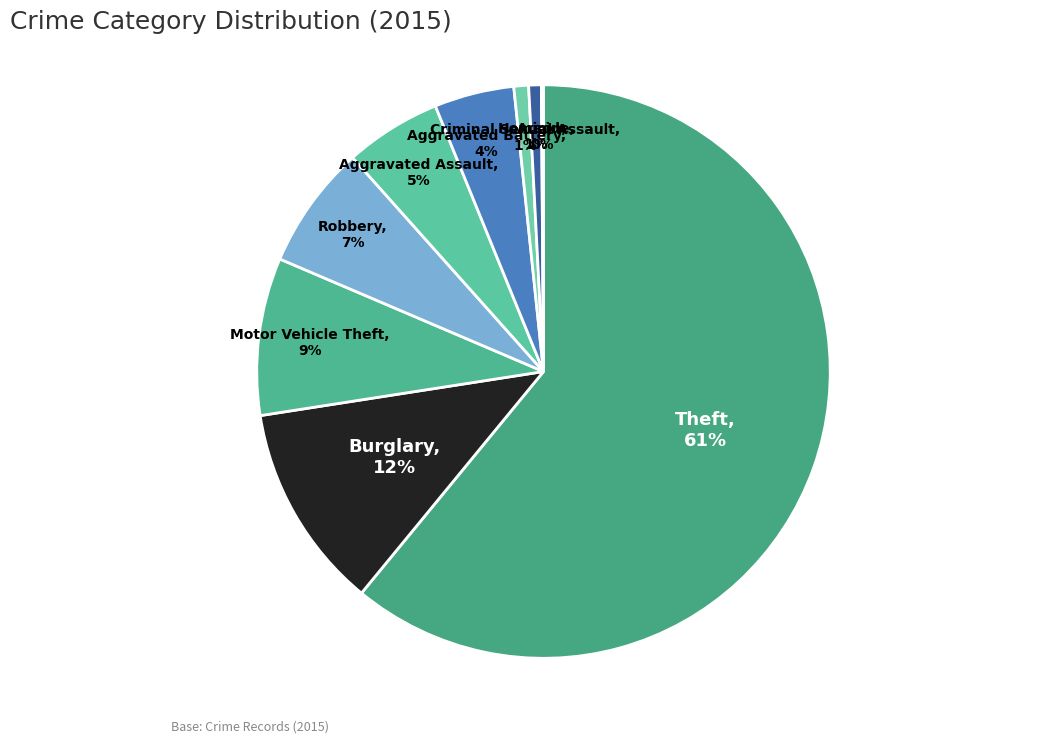

Which slice is the largest?

Theft